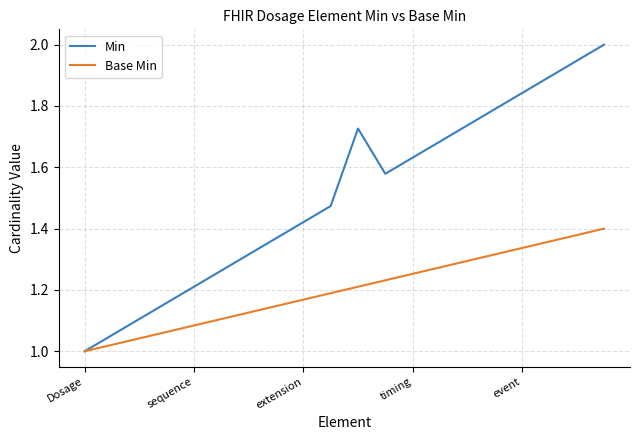

Which series has the largest total across all categories?

Min